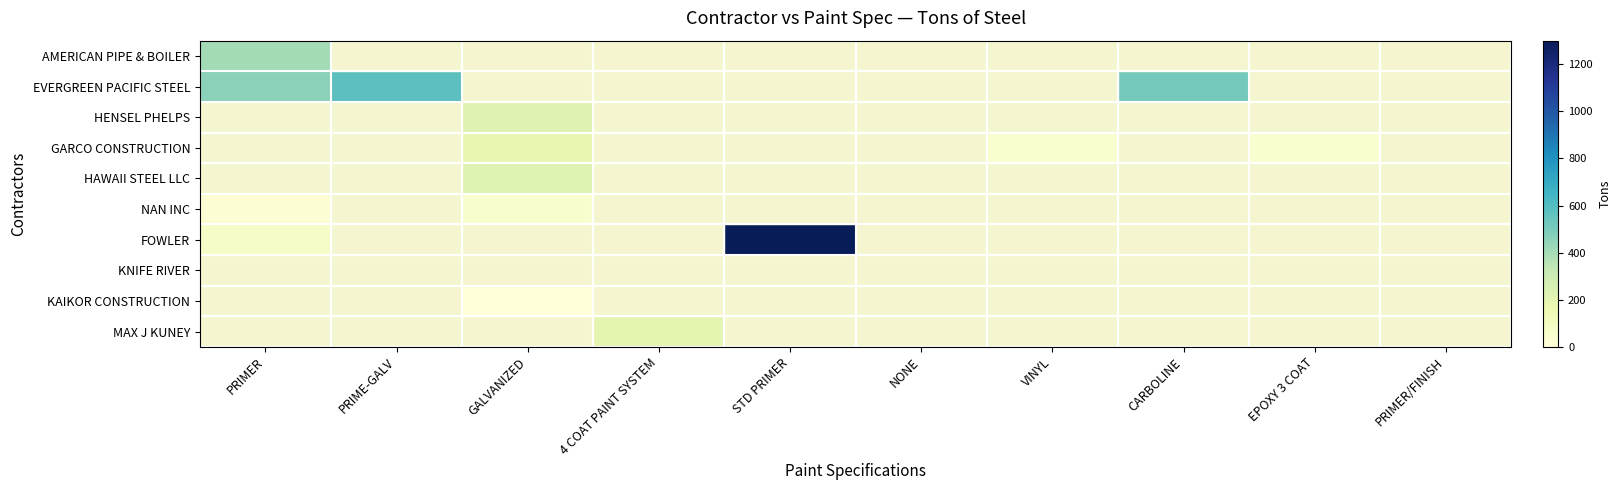

Is the value of AMERICAN PIPE & BOILER at PRIME-GALV greater than the value of KAIKOR CONSTRUCTION at 4 COAT PAINT SYSTEM?

No